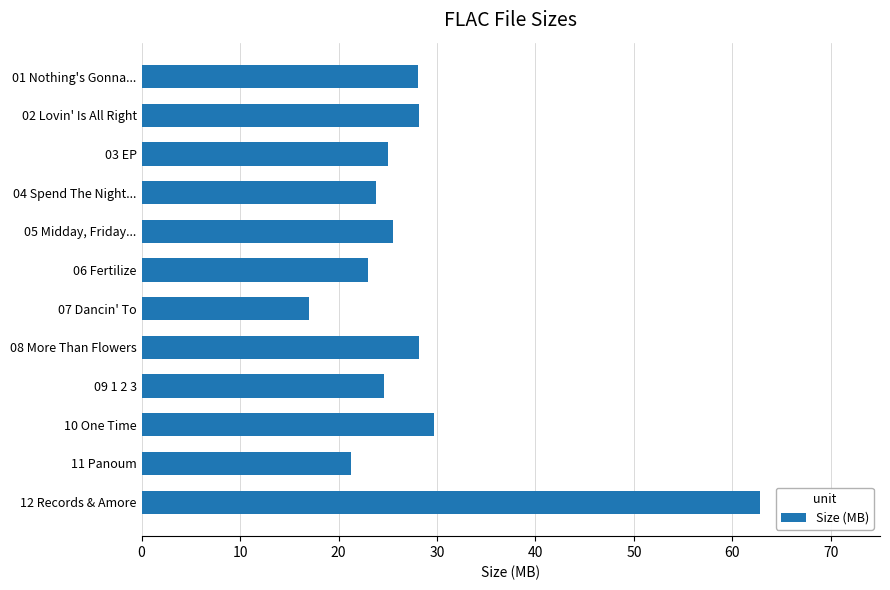

What position from the top is 04 Spend The Night...?

4